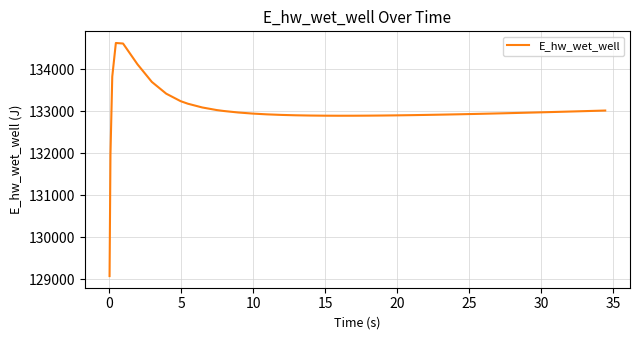

What is the difference between the maximum and minimum values?

5557.8